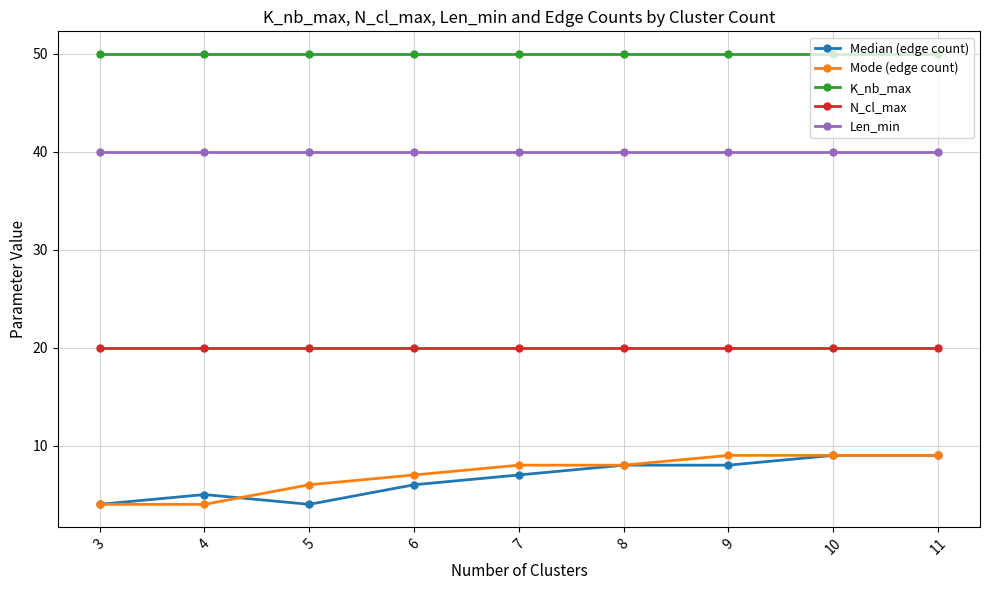

At 5, list the series in order from largest to smallest.

K_nb_max, Len_min, N_cl_max, Mode (edge count), Median (edge count)